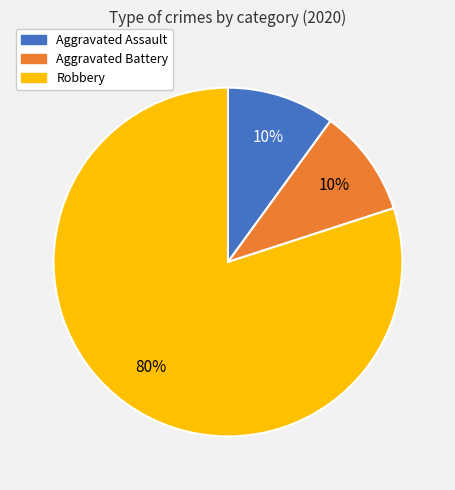

Is it true that Aggravated Battery is 10% of the pie?

True